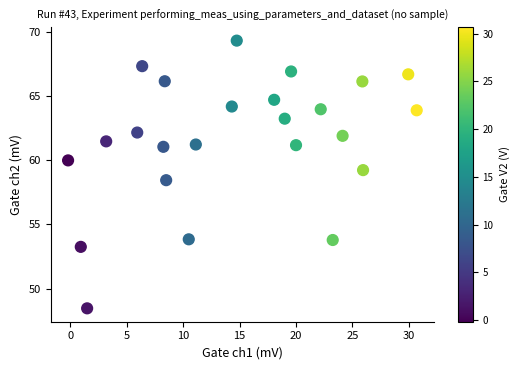

What Y value in the scatter plot is closest to 58?

58.4